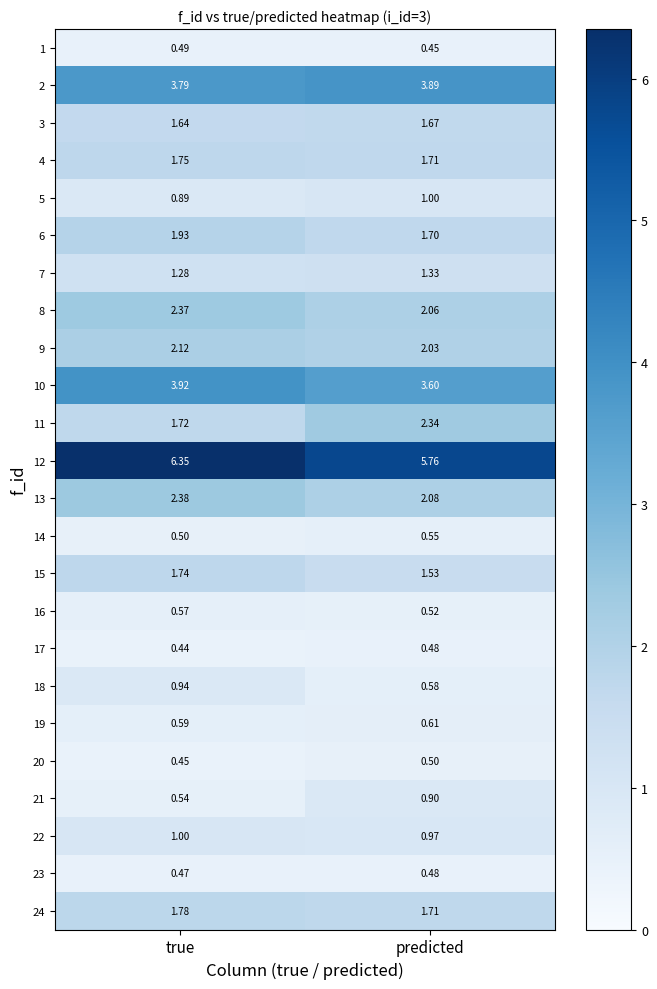

Rank the series at true from lowest to highest value.

17, 20, 23, 1, 14, 21, 16, 19, 5, 18, 22, 7, 3, 11, 15, 4, 24, 6, 9, 8, 13, 2, 10, 12